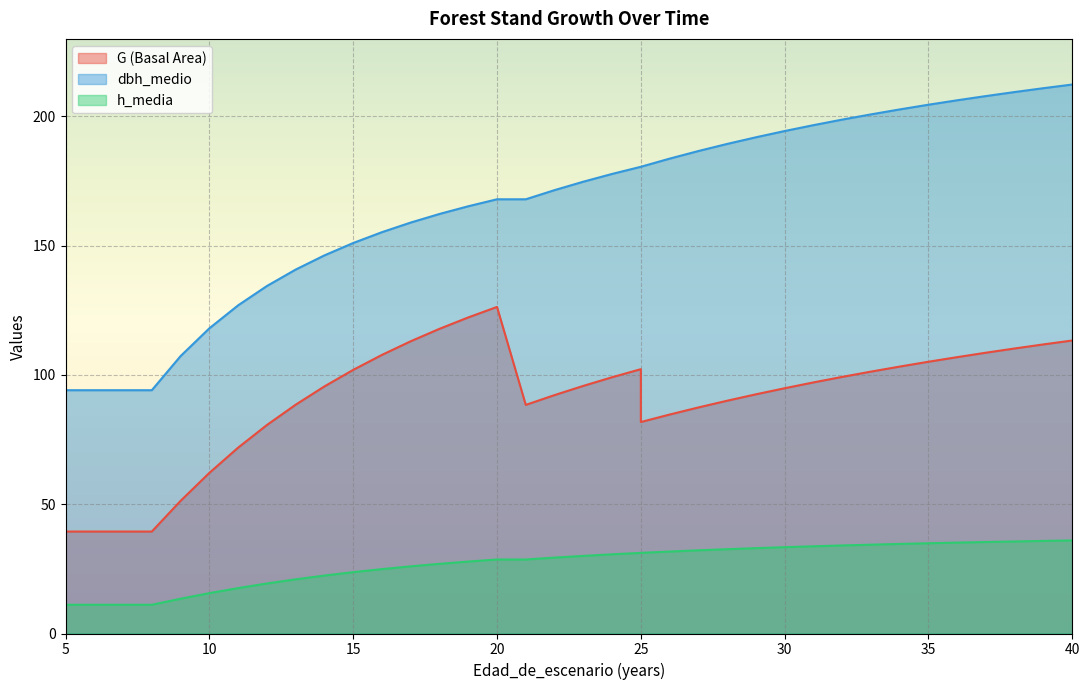

Reading left to right, extract all data points from this chart.

G: 39.4	39.4	39.4	39.4	39.4	51.3	62.1	71.9	80.6	88.5	95.6	102.0	107.8	113.0	117.8	122.3	126.3	88.4	92.2	95.8	99.1	102.2	81.8	84.7	87.4	90.0	92.5	94.9	97.1	99.3	101.3	103.2	105.1	106.9	108.6	110.3	111.8	113.3
dbh_medio: 94.1	94.1	94.1	94.1	94.1	107.3	118.0	126.9	134.4	140.8	146.3	151.0	155.2	159.0	162.3	165.3	168.0	168.0	171.5	174.8	177.8	180.5	180.5	183.7	186.6	189.4	191.9	194.4	196.6	198.8	200.8	202.7	204.5	206.3	207.9	209.4	210.9	212.3
h_media: 11.1	11.1	11.1	11.1	11.1	13.5	15.6	17.6	19.4	21.0	22.4	23.7	24.9	26.0	26.9	27.8	28.6	28.6	29.4	30.0	30.6	31.2	31.2	31.7	32.2	32.6	33.0	33.4	33.7	34.1	34.4	34.6	34.9	35.2	35.4	35.6	35.8	36.0